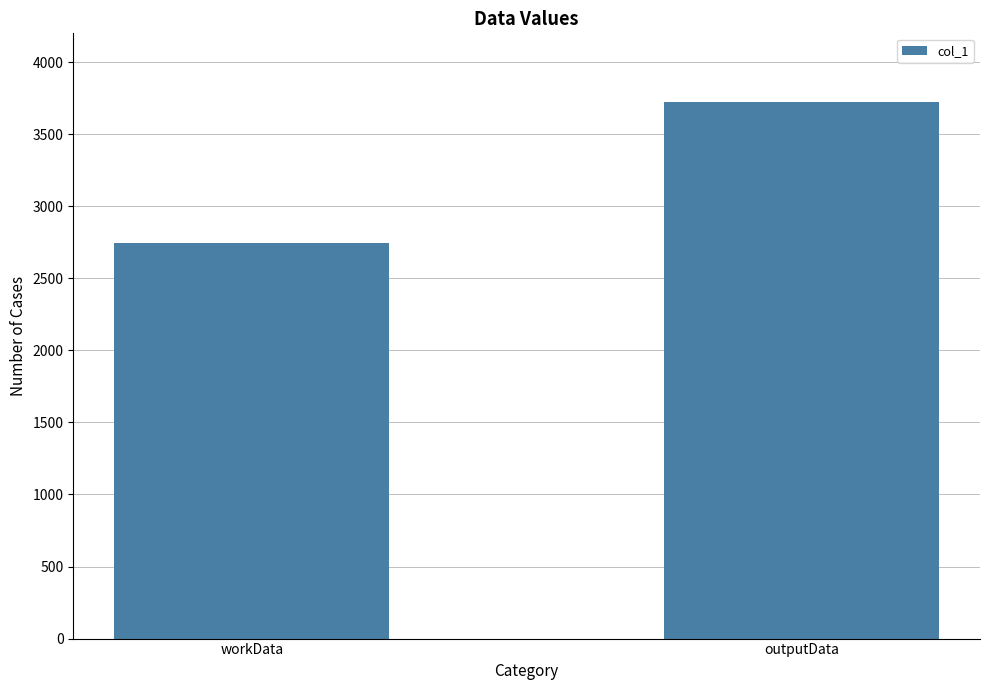

List the labels in order of value, smallest first.

workData, outputData